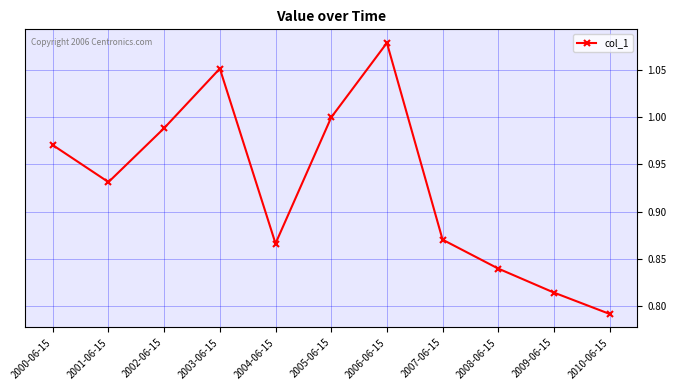

At which label is the value closest to 0?

2010-06-15